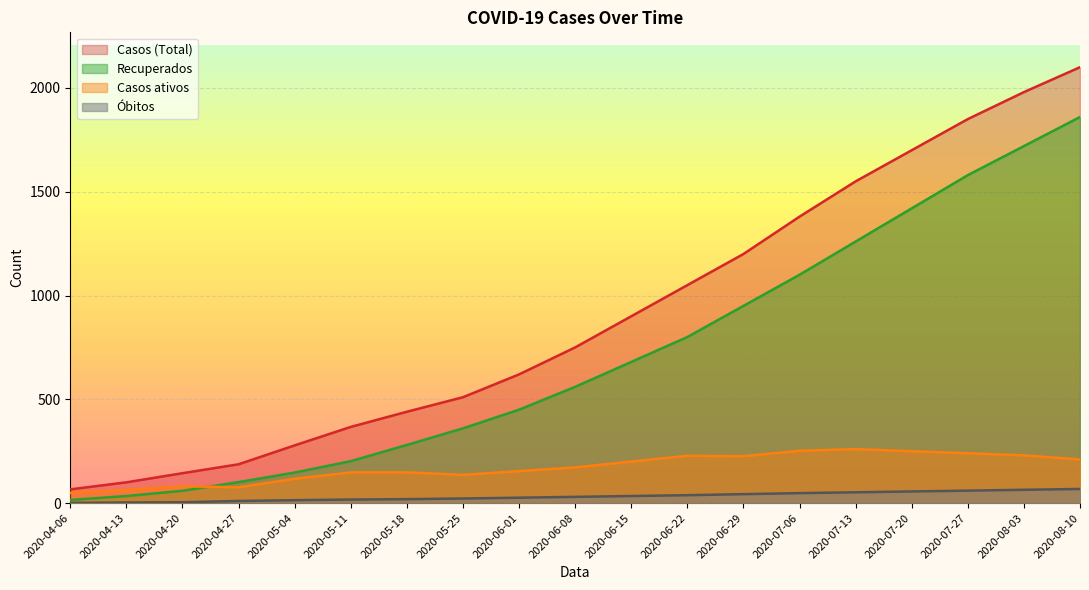

At which category does the chart reach its peak across all series?

2020-08-10